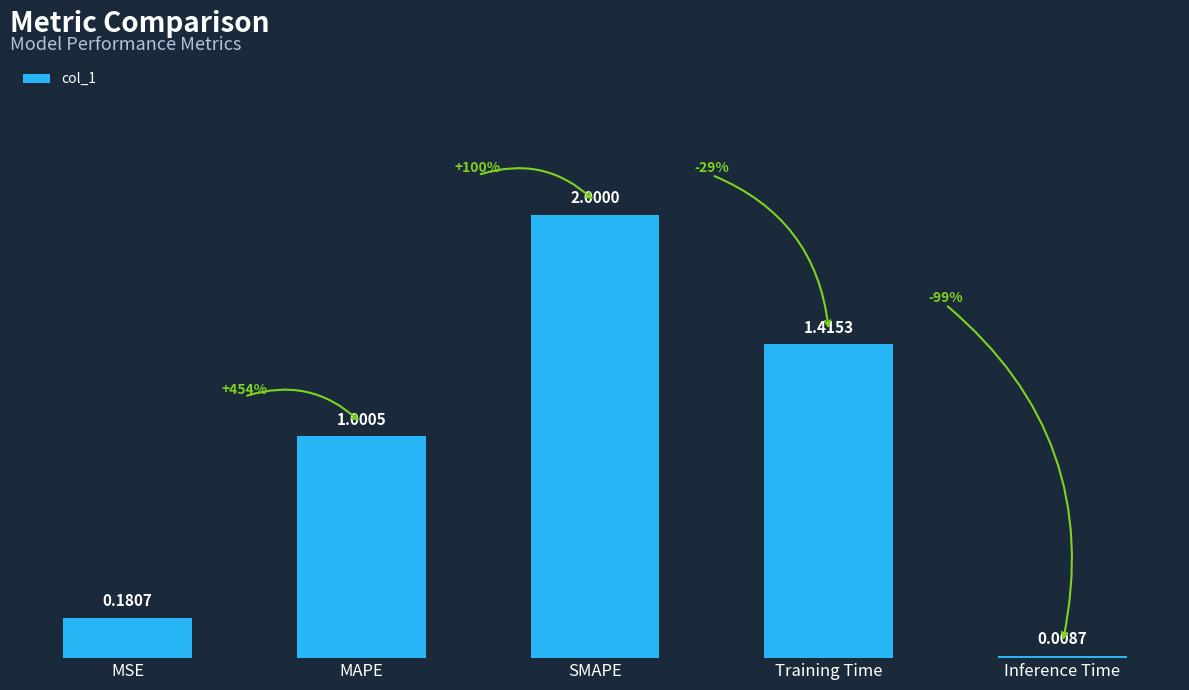

What is the label of the 5th bar from the right?

MSE